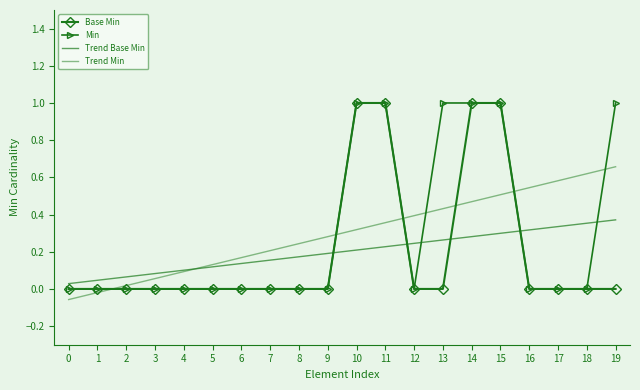

True or false: Trend Base Min has more than 2 interior local peaks.

False